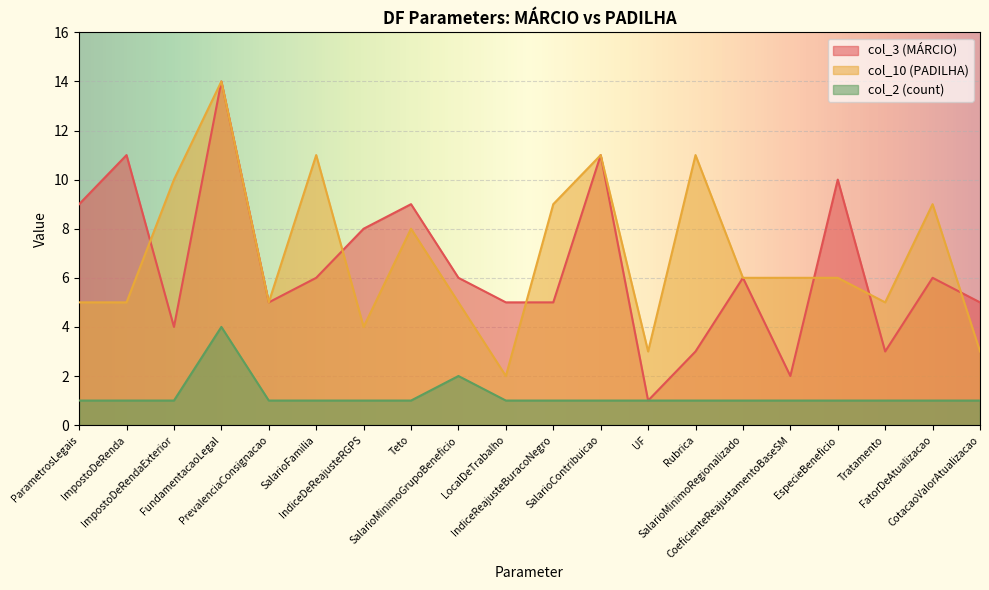

True or false: col_3 (MÁRCIO) and col_2 intersect in this chart.

False